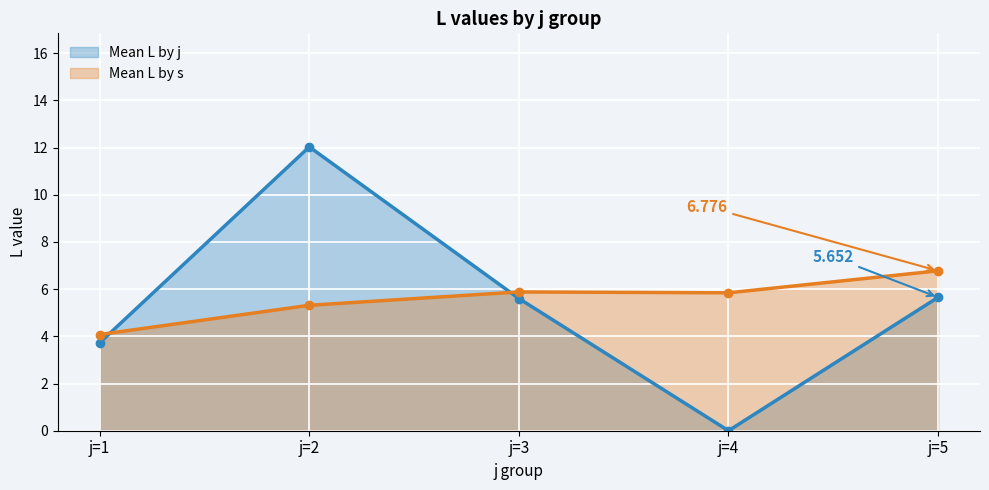

Is the value of Mean L (j=4) at j=1 greater than the value of Mean L (j=1) at j=2?

No